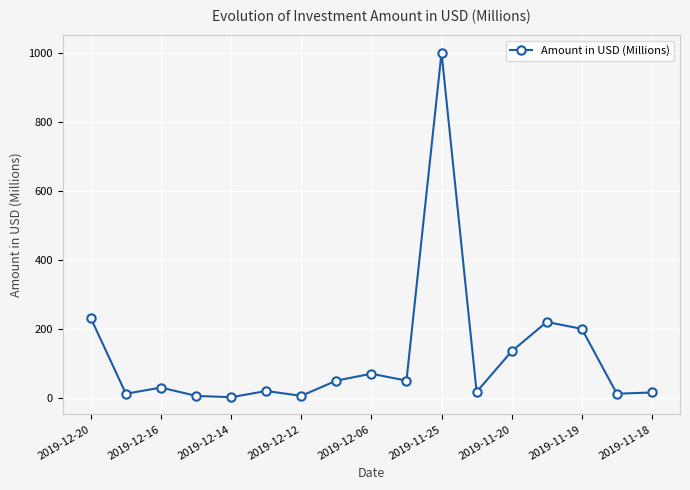

What is the greatest value displayed?

1000.0